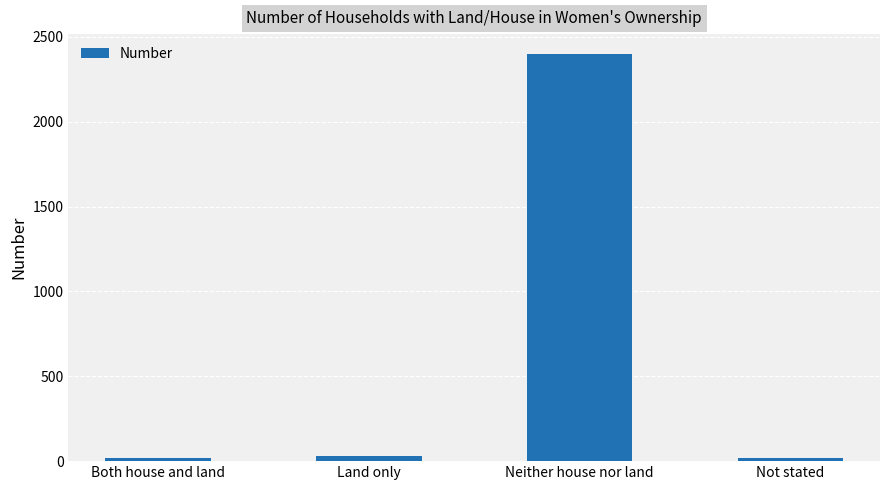

The value at Land only is 28. True or false?

True